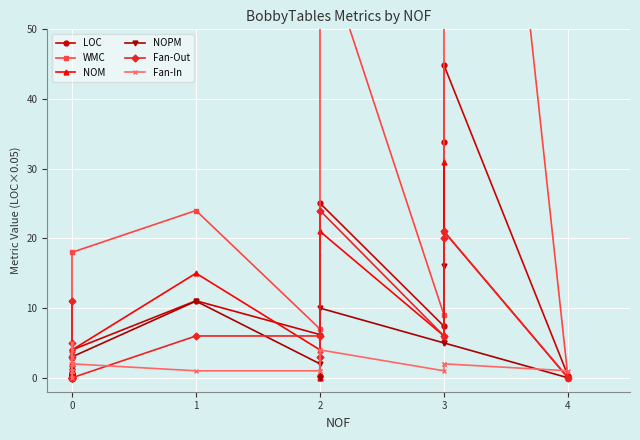

Count the number of data series in this chart.

6